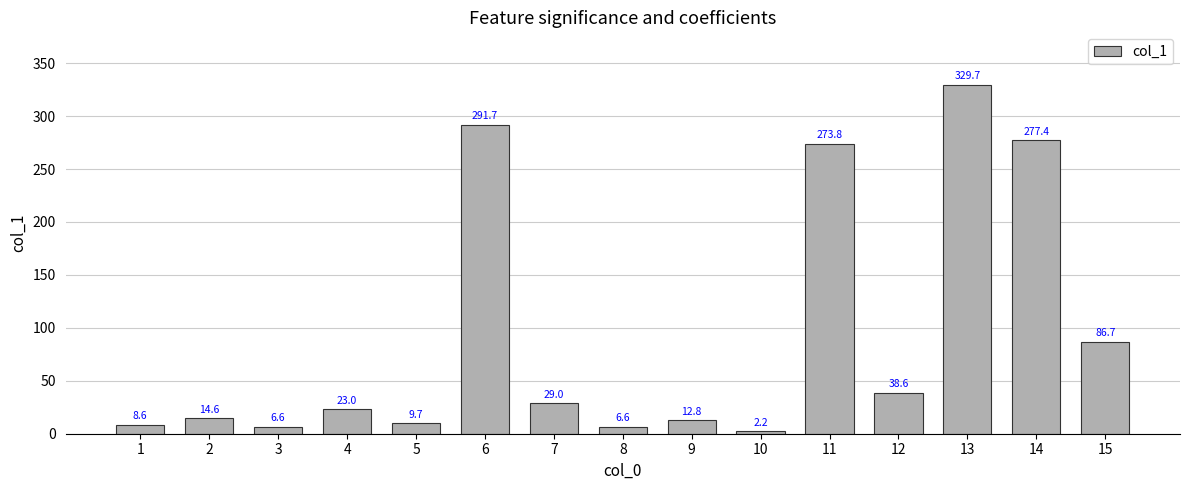

Which category has the lowest value across all series?

10